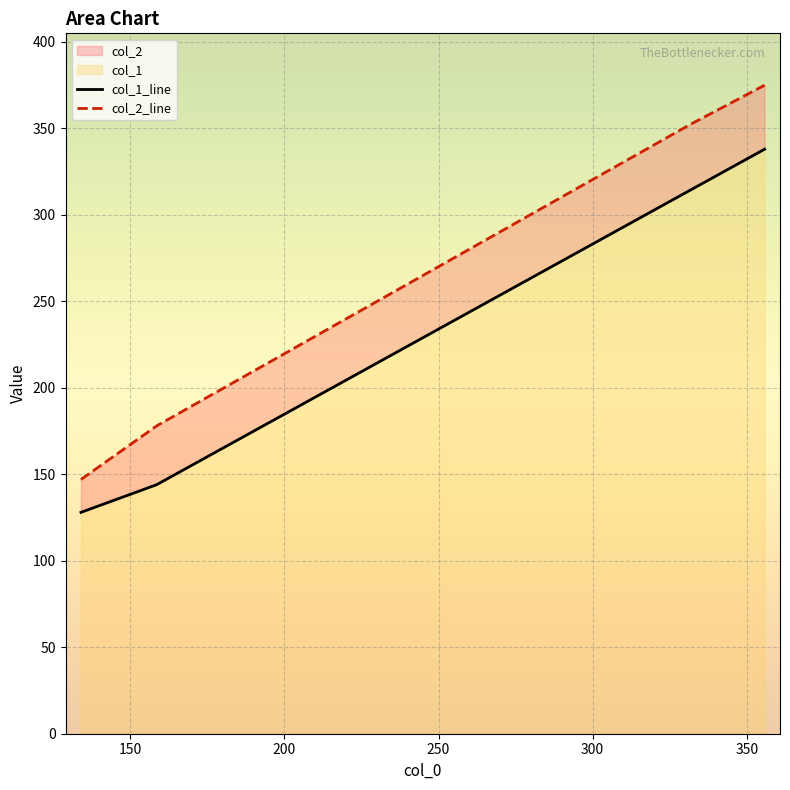

Reading left to right, transcribe all the data shown in this chart.

col_1_line: 128	144	314	338
col_2_line: 147	178	352	375